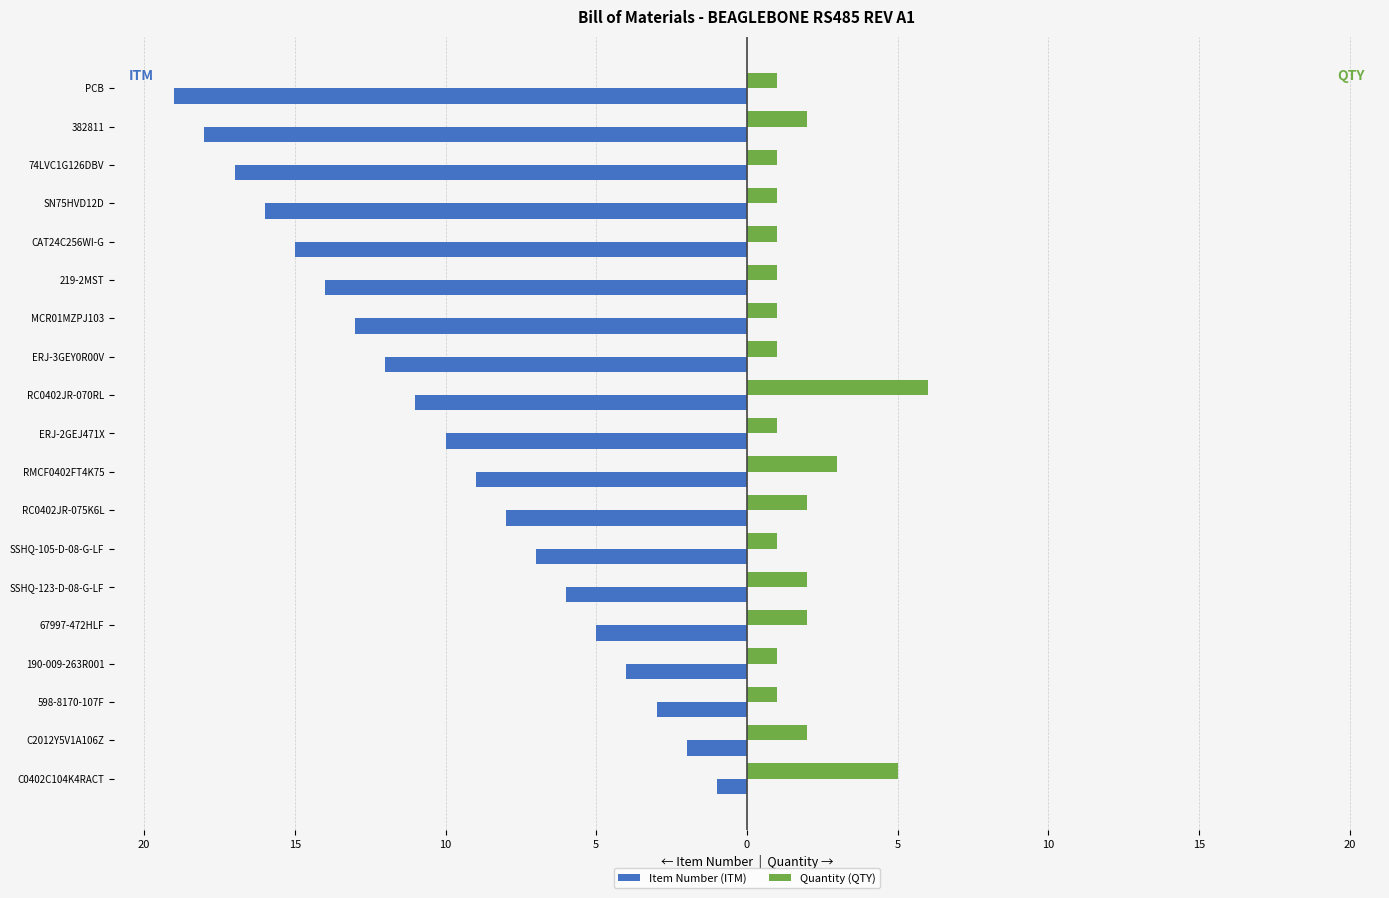

What are all the series names shown in the legend?

Item Number (ITM), Quantity (QTY)